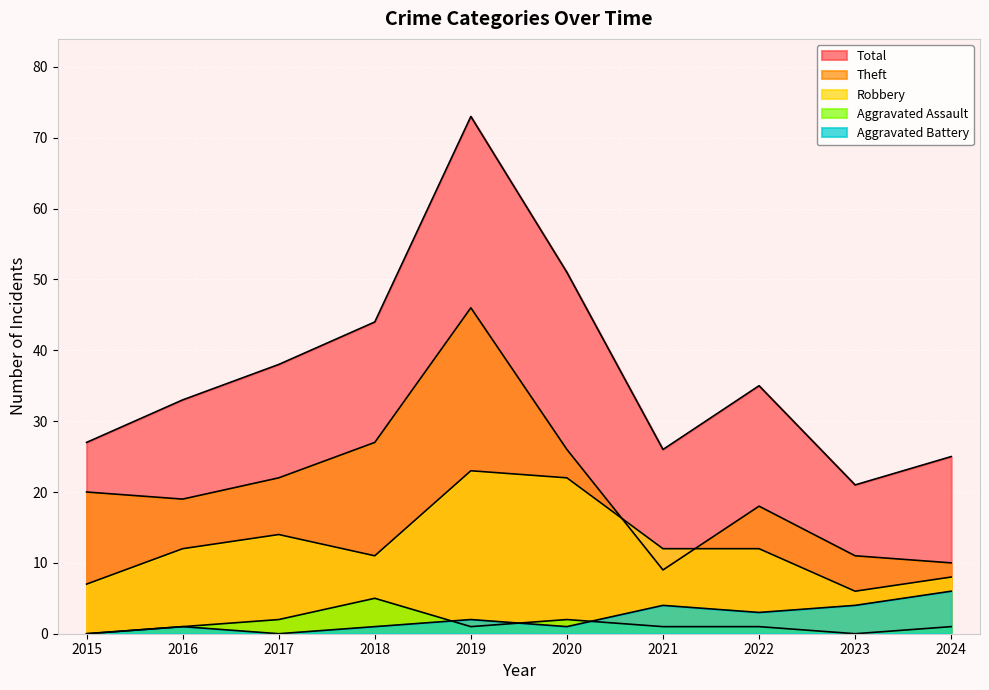

What is the sum of the Theft values at 2017 and 2021?

31